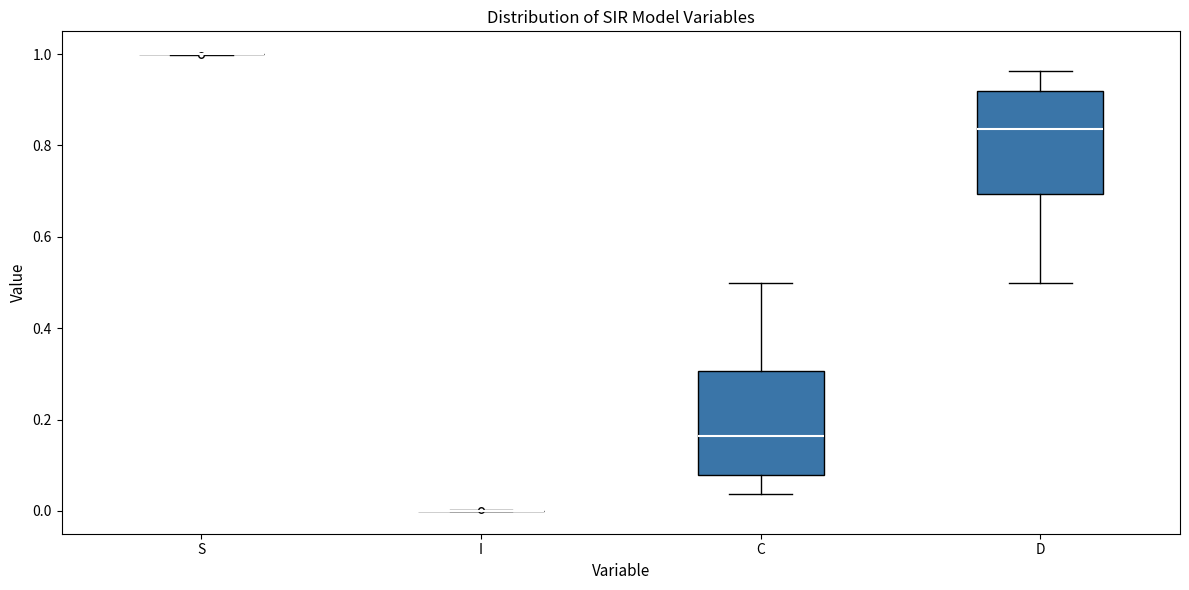

Reading left to right, read every box against the y-axis: the position of its median line, the range the box covers, and the ends of its whiskers. The values are not printed on the chart, so give them approximately, as read against the axis.

S: box collapsed to a line at 1.00, whiskers 1.00 to 1.00
I: box collapsed to a line at 0.00, whiskers 0.00 to 0.00
C: median 0.16, box 0.08 to 0.30, whiskers 0.04 to 0.50
D: median 0.84, box 0.70 to 0.92, whiskers 0.50 to 0.96